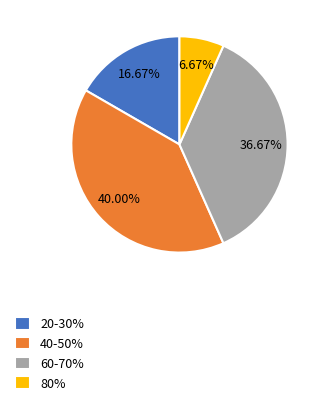

What is the ratio of the value at 60-70% to the value at 40-50%?

0.9